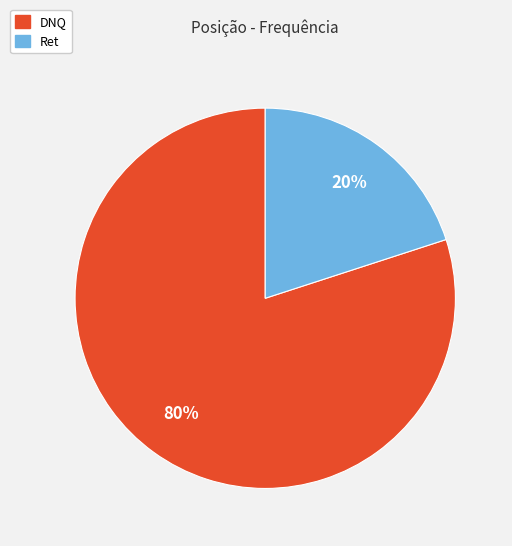

To the nearest percent, what percentage of the pie is DNQ?

80%